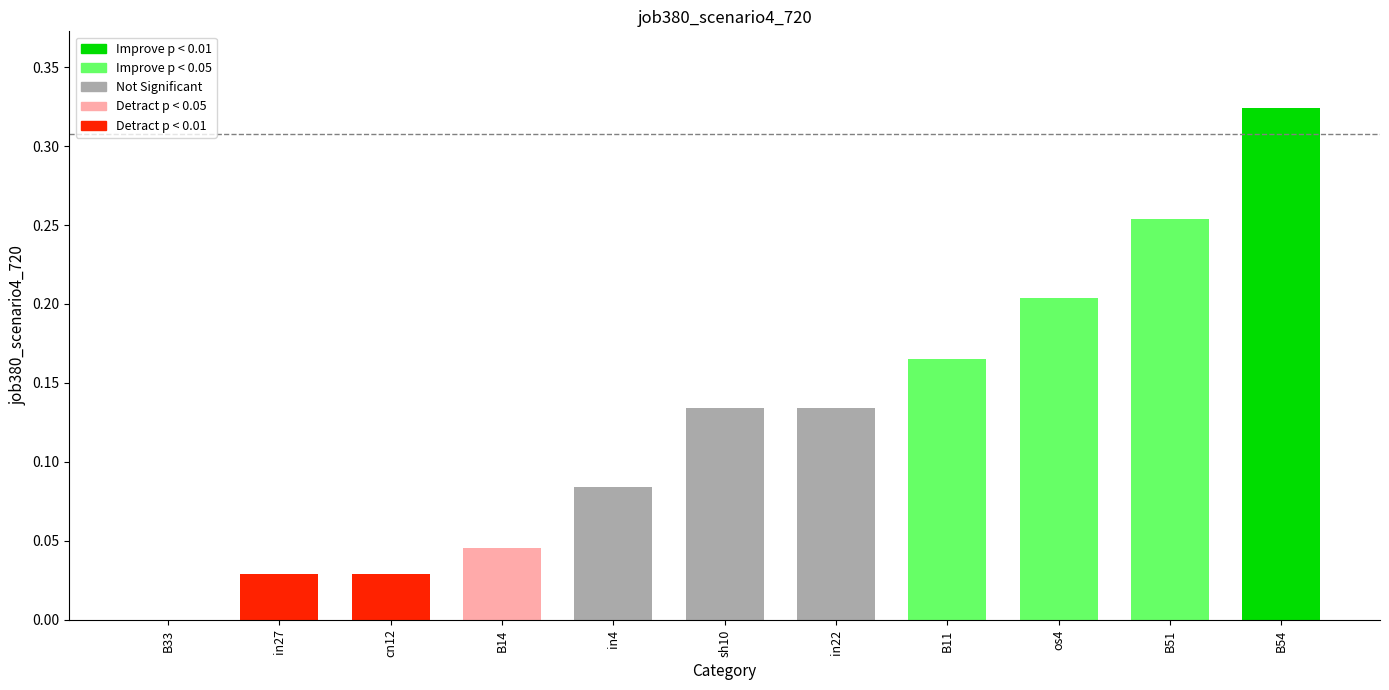

Are the bars horizontal?

No